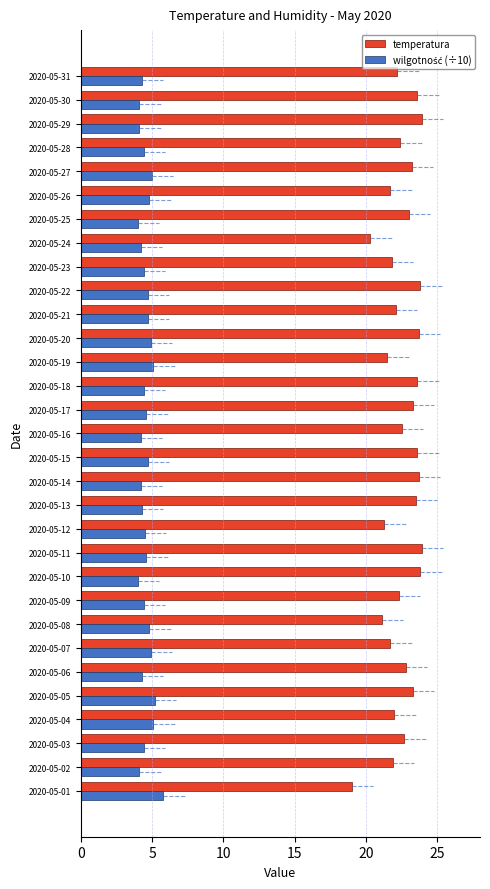

How many distinct data groups are displayed?

2